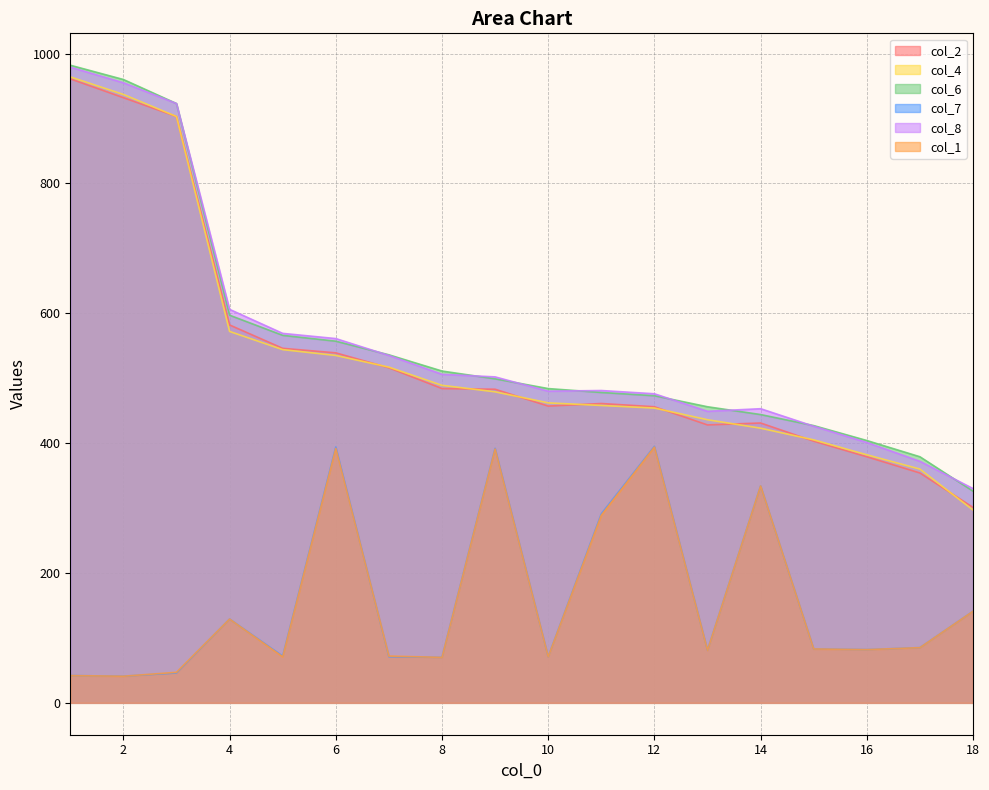

True or false: col_2 has a value of 539 at 6.

True